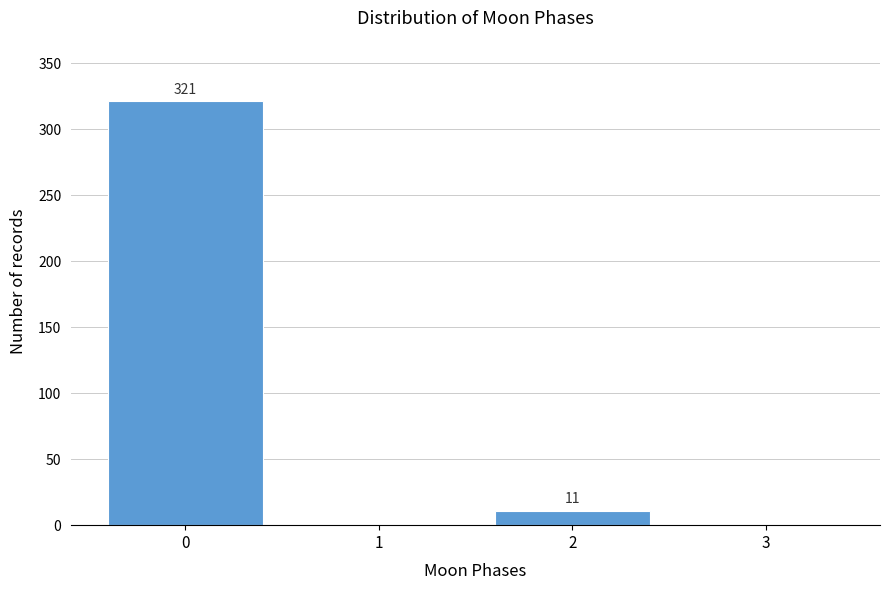

Reading left to right, list all the values displayed in this chart.

0=321	1=0	2=11	3=0